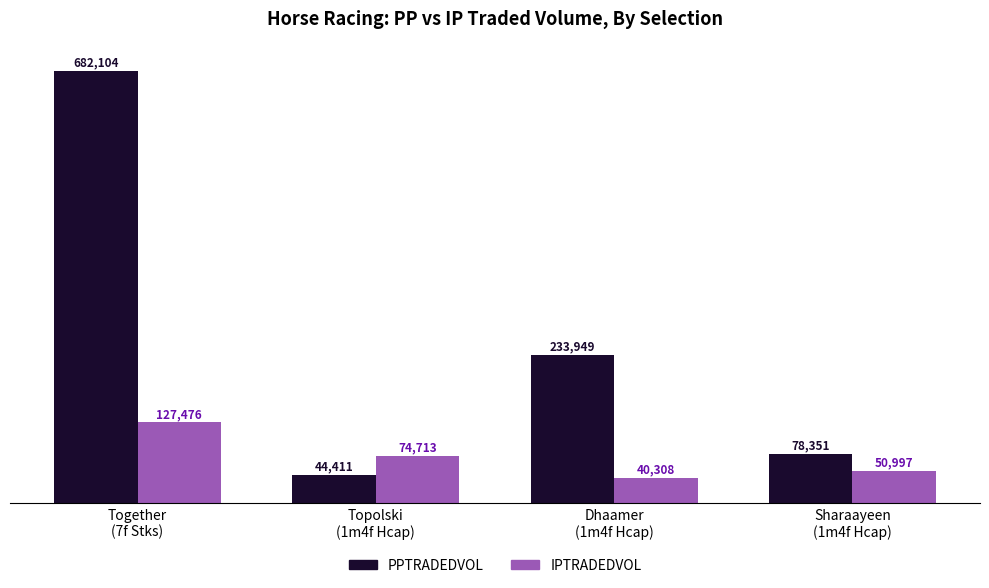

How many values in the IPTRADEDVOL series exceed 74712?

2